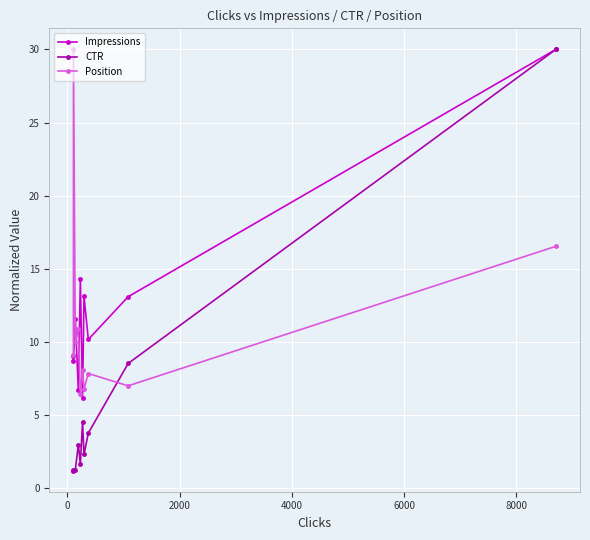

What is the minimum value shown in the chart?

1.2